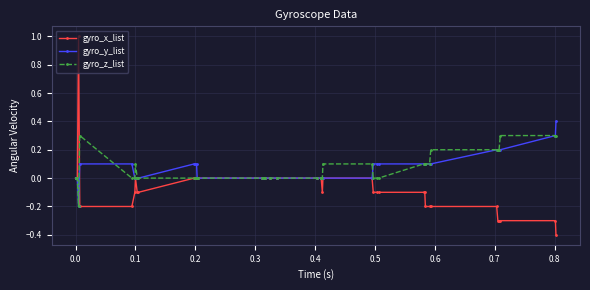

How many data points does each series have?

40